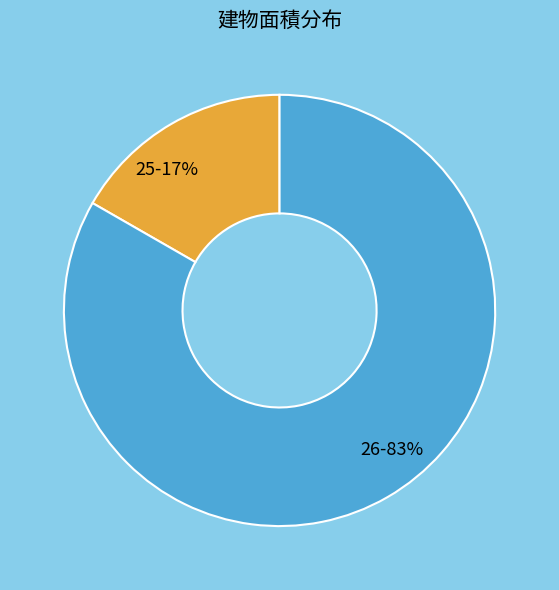

True or false: 26 accounts for 98% of the total.

False